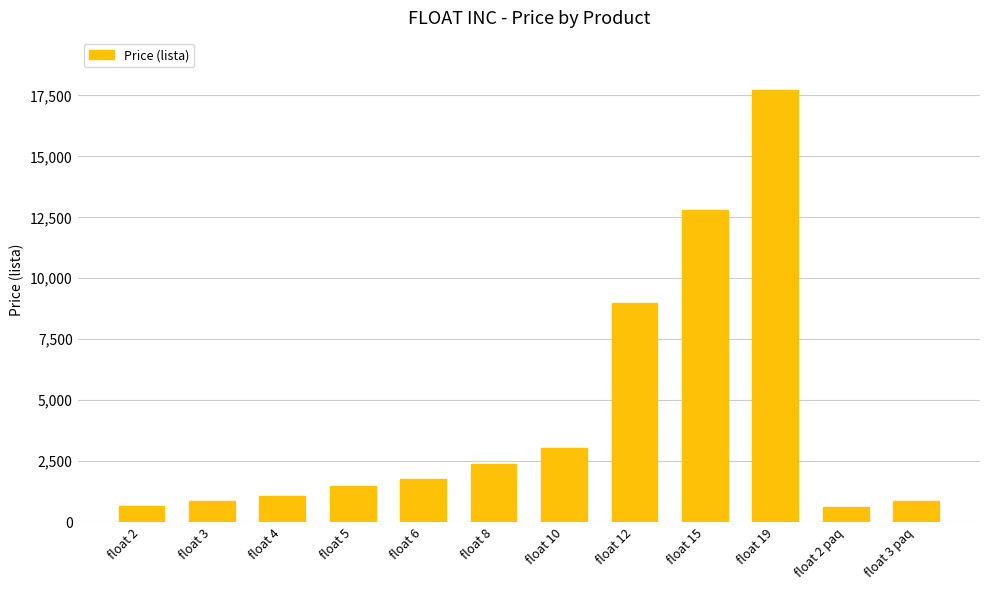

What is the difference between the second highest and second lowest values?

12140.8